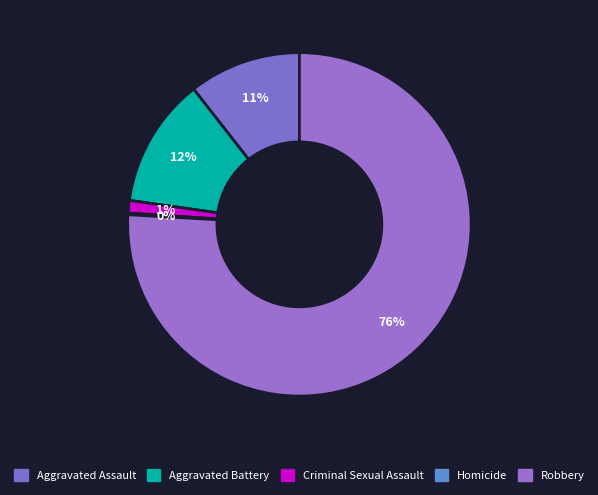

True or false: Robbery accounts for 91% of the total.

False